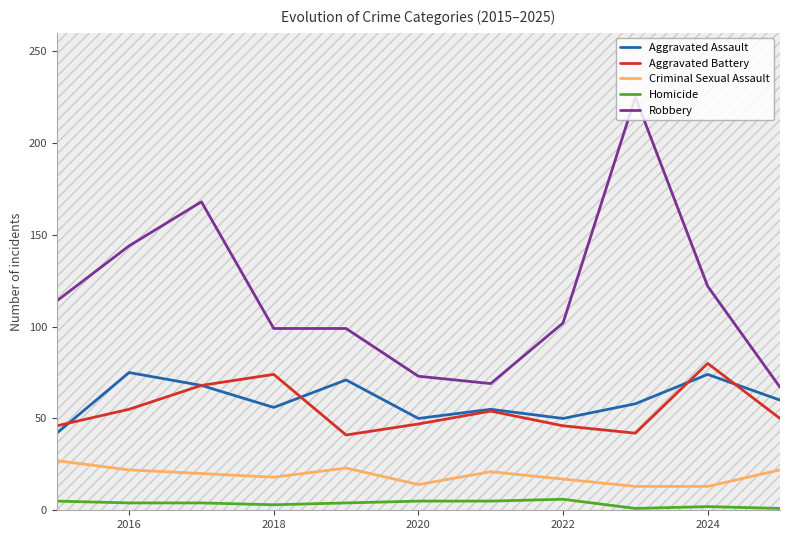

Which series has the widest spread of values?

Robbery